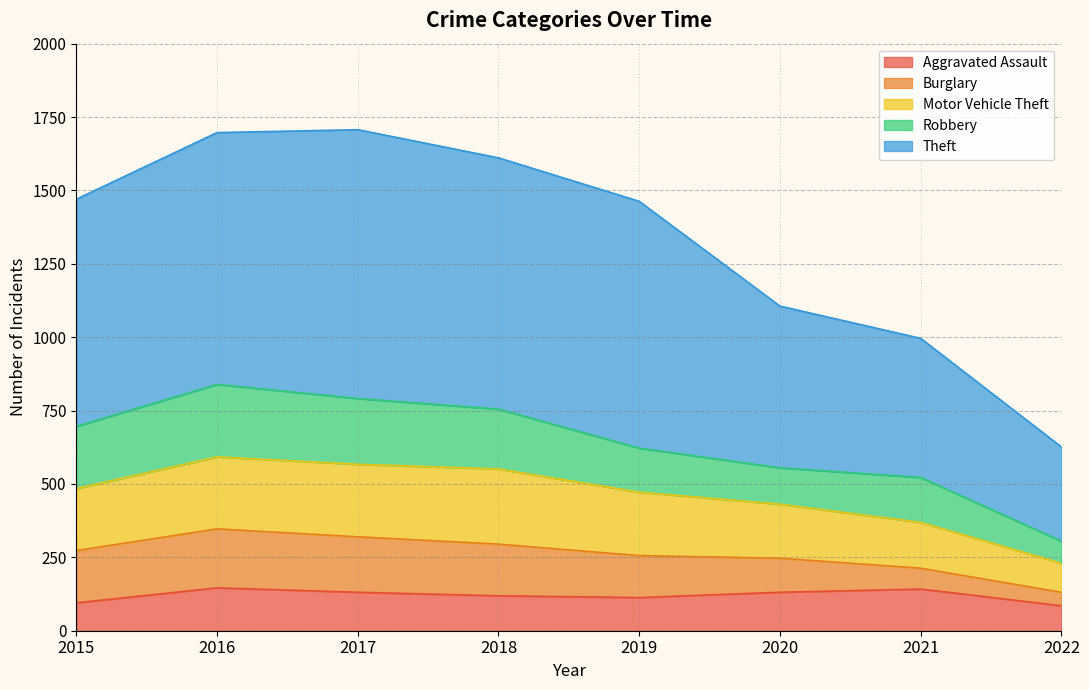

What is the greatest value displayed?

1707